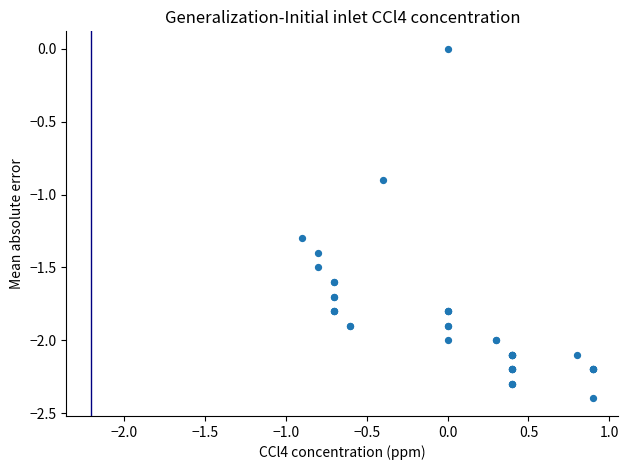

What Y value in the scatter plot is closest to -1?

-0.9